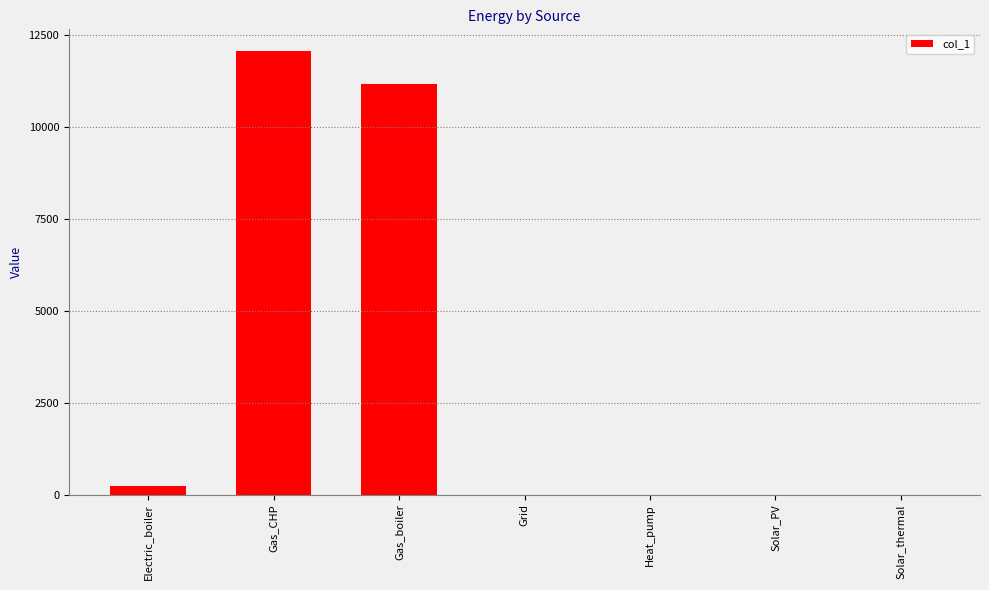

What is the difference between the values at Solar_PV and Electric_boiler?

234.5